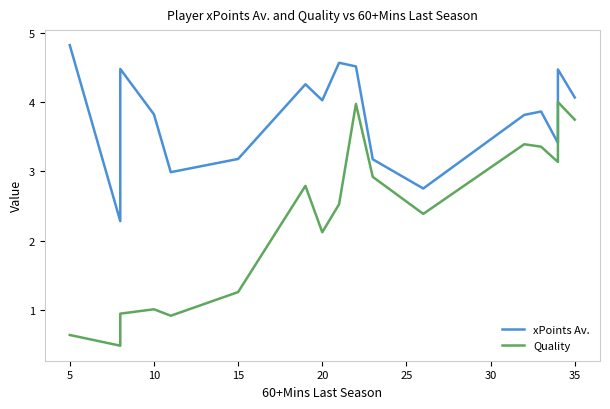

List the series in order of their overall mean, lowest first.

Quality, xPoints Av.